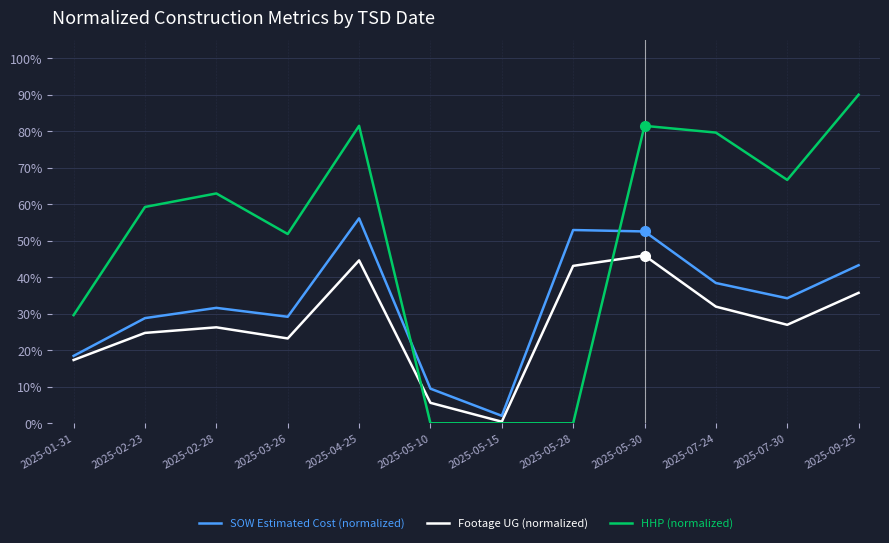

What are all the series names shown in the legend?

SOW Estimated Cost (normalized), Footage UG (normalized), HHP (normalized)